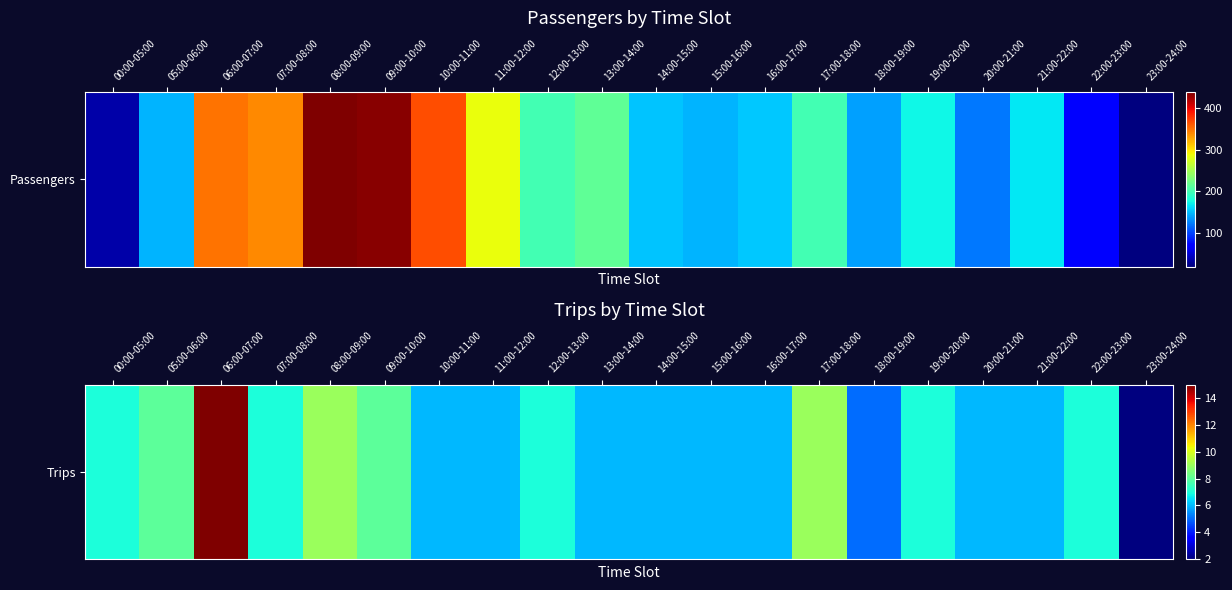

List the labels in order of value, largest first.

06:00-07:00, 08:00-09:00, 17:00-18:00, 05:00-06:00, 09:00-10:00, 00:00-05:00, 07:00-08:00, 12:00-13:00, 19:00-20:00, 22:00-23:00, 10:00-11:00, 11:00-12:00, 13:00-14:00, 14:00-15:00, 15:00-16:00, 16:00-17:00, 20:00-21:00, 21:00-22:00, 18:00-19:00, 23:00-24:00